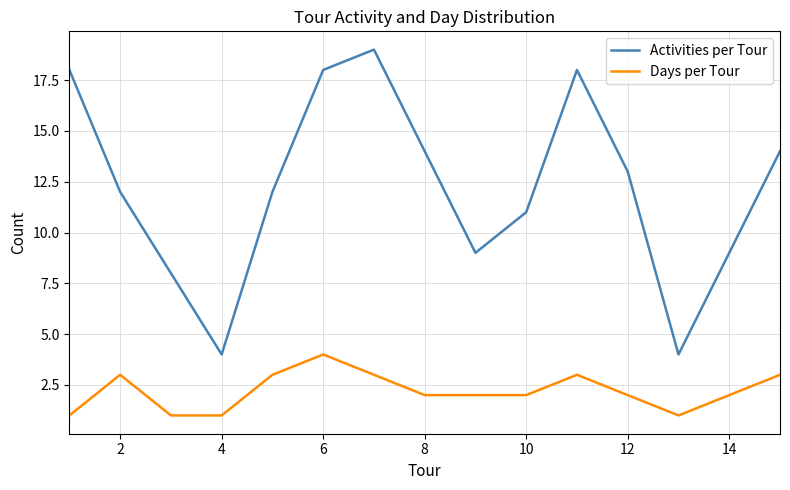

Which series has the largest range (max minus min)?

Activities per Tour